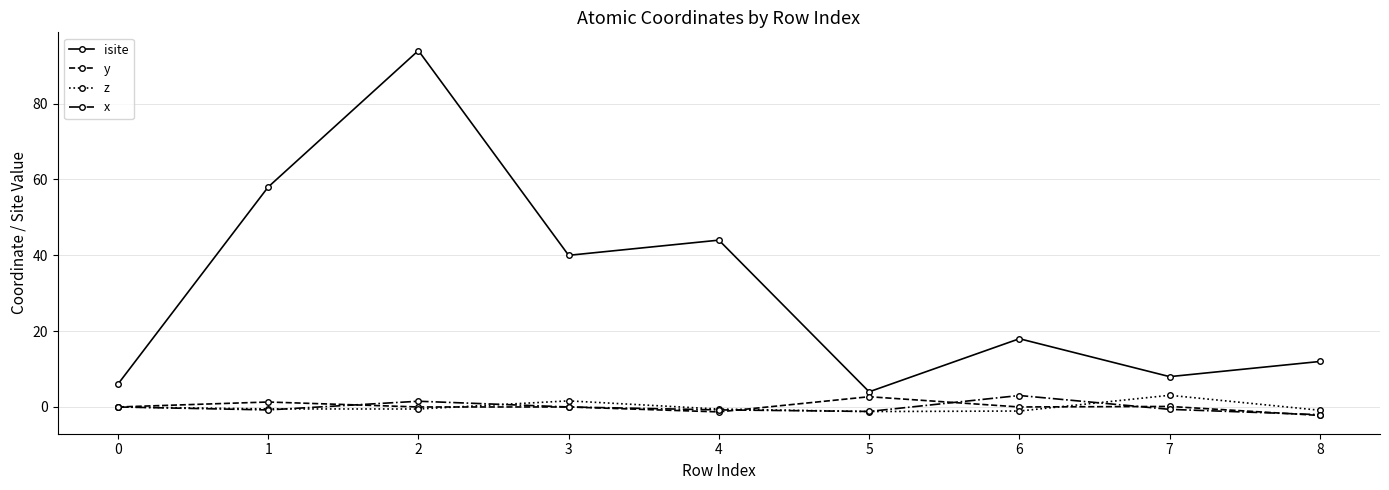

What is the highest value of the isite series?

94.0